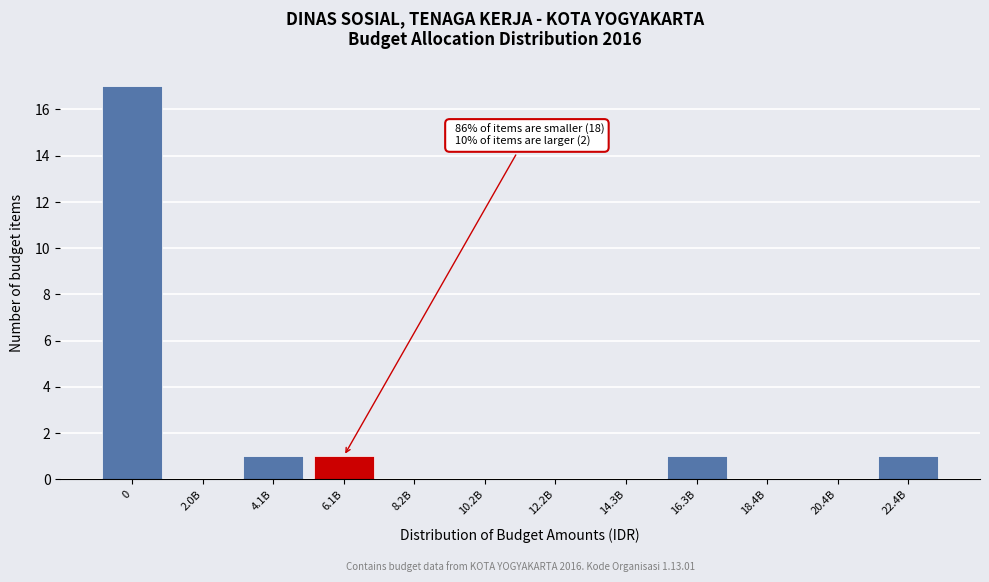

Reading right to left, list all the values displayed in this chart.

22.4B=1	20.4B=0	18.4B=0	16.3B=1	14.3B=0	12.2B=0	10.2B=0	8.2B=0	6.1B=1	4.1B=1	2.0B=0	0=17